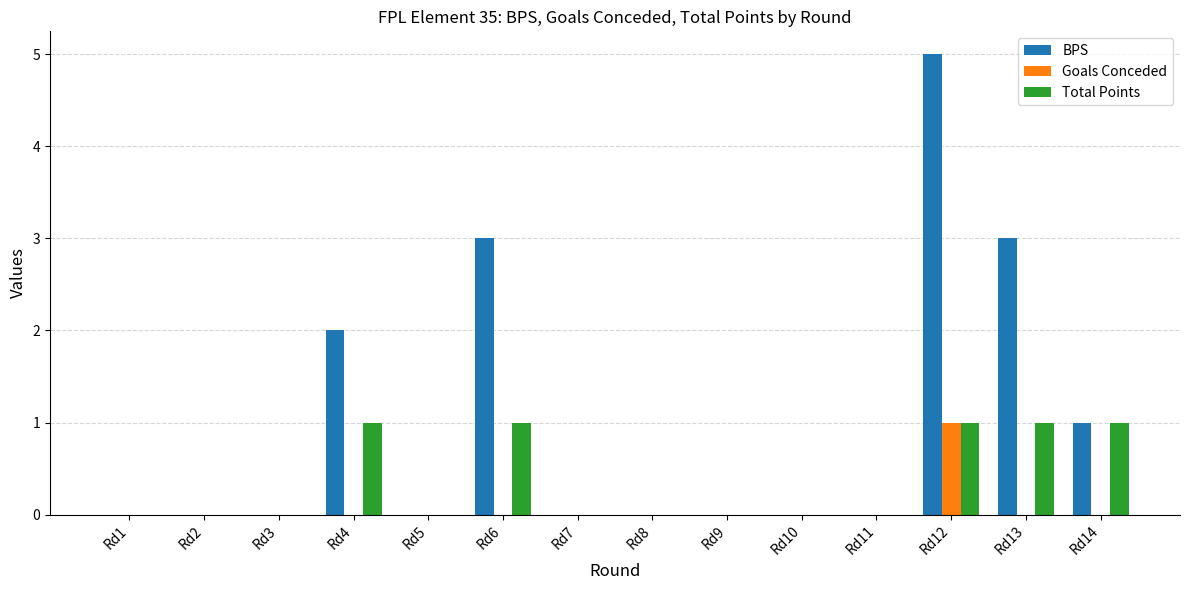

Count the number of categories in the chart.

14